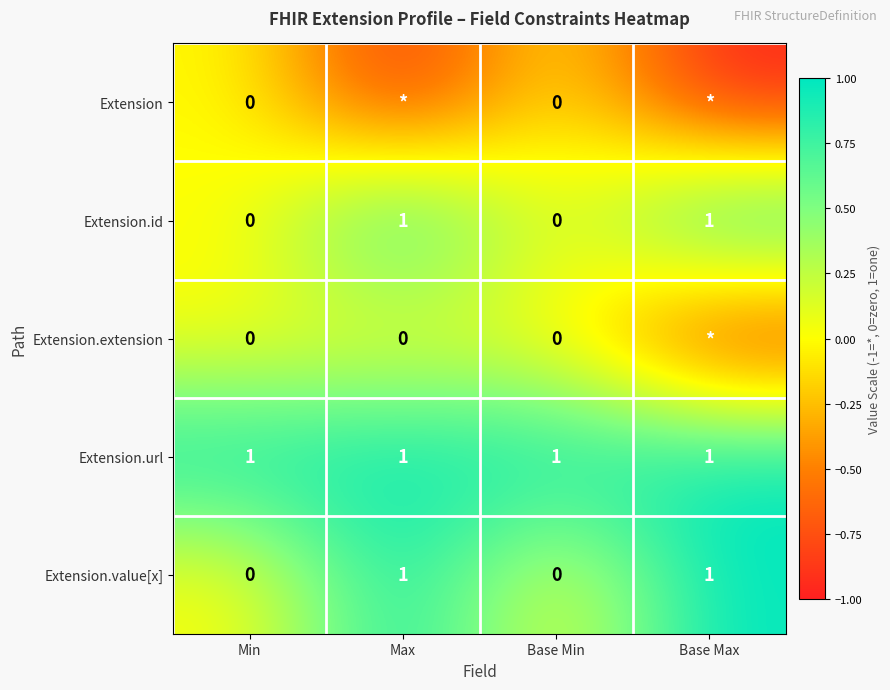

What is the difference between the highest and lowest values at Min?

1